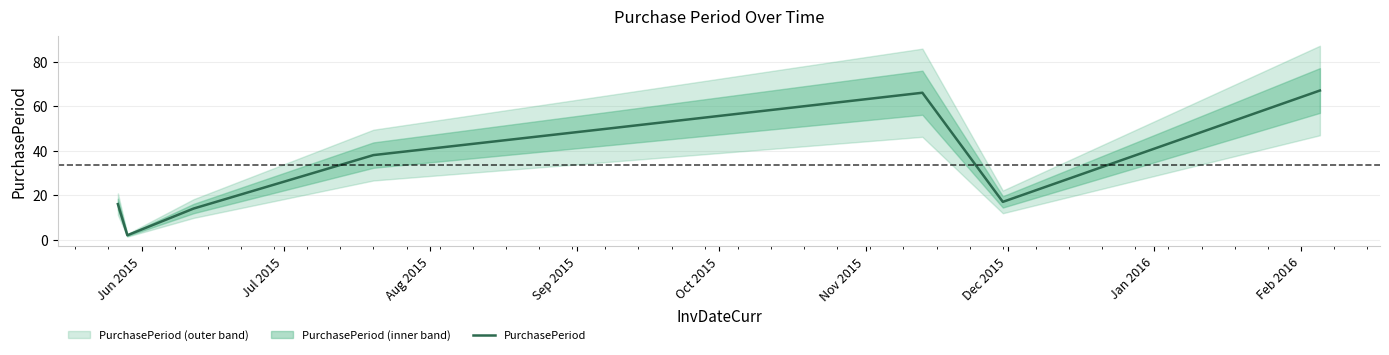

The chart shows a value of 1 at Jul 2015. True or false?

False